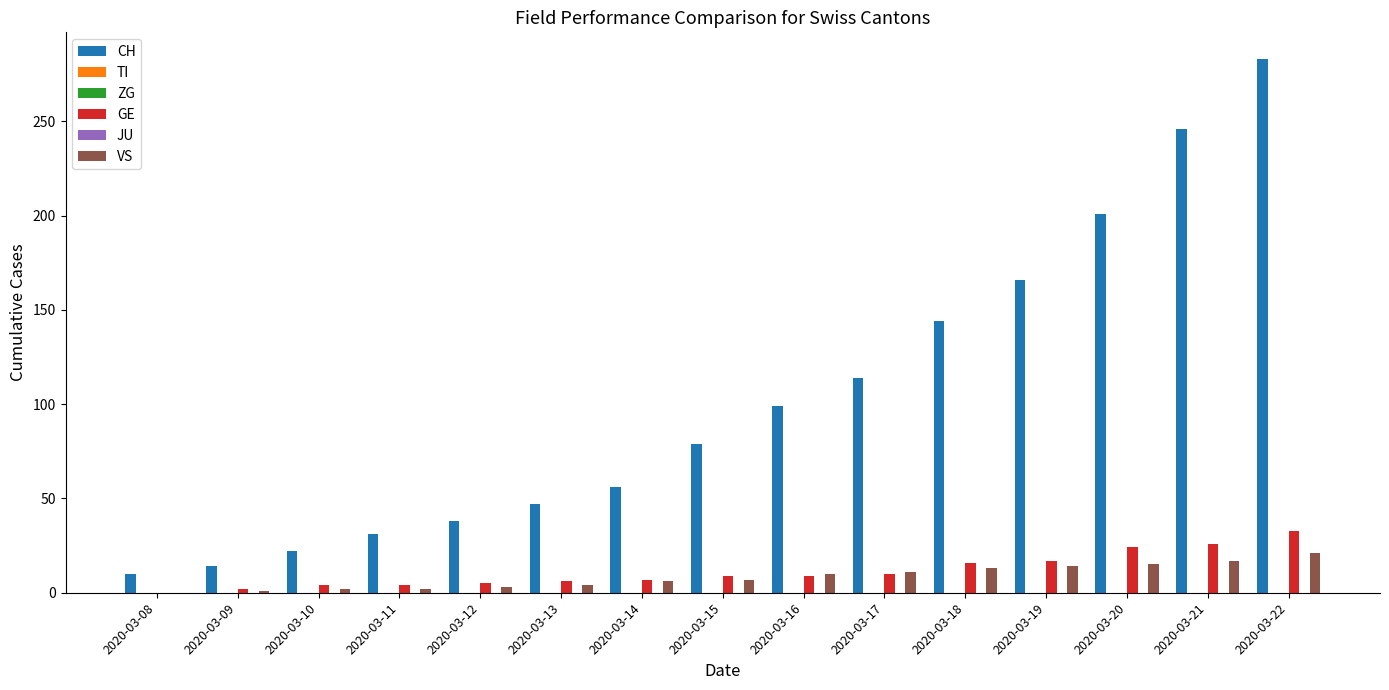

Is the value of ZG at 2020-03-19 greater than the value of VS at 2020-03-09?

No